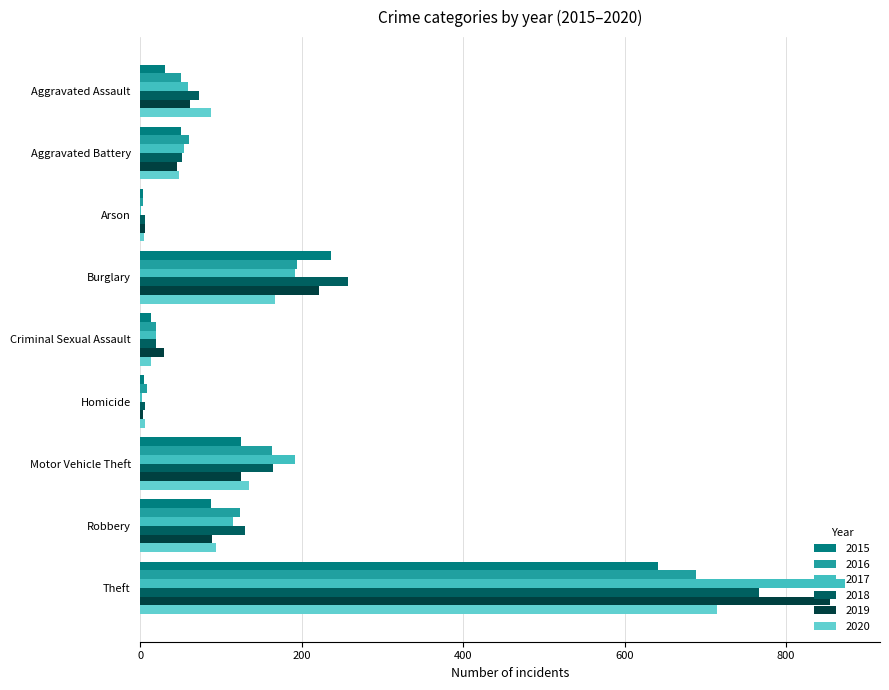

Count the number of categories in the chart.

9